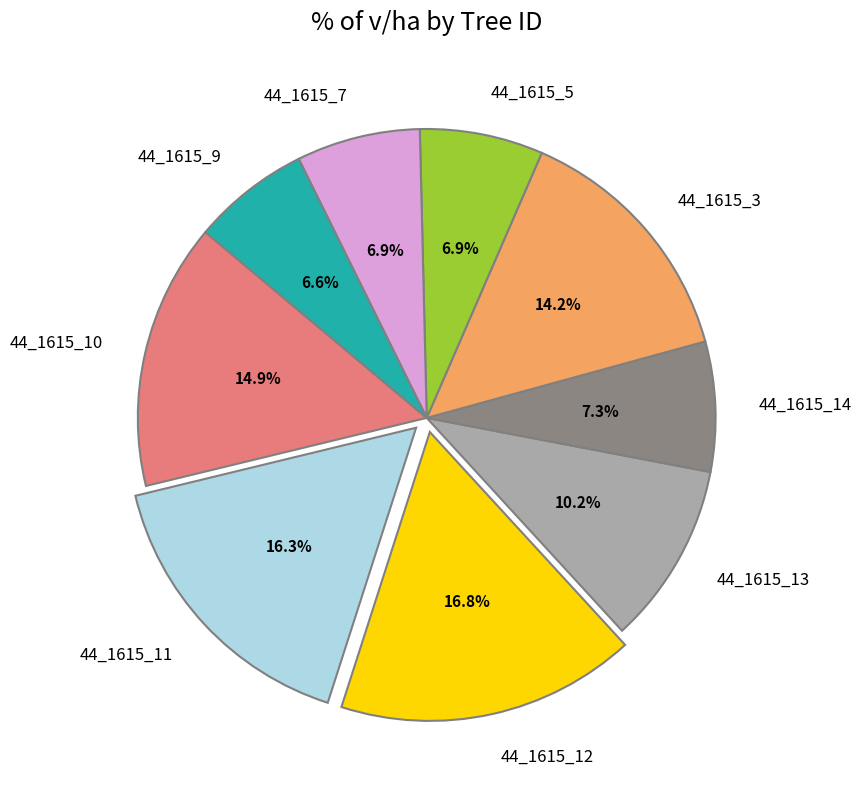

What percentage do 44_1615_7 and 44_1615_11 together represent?

23.2%